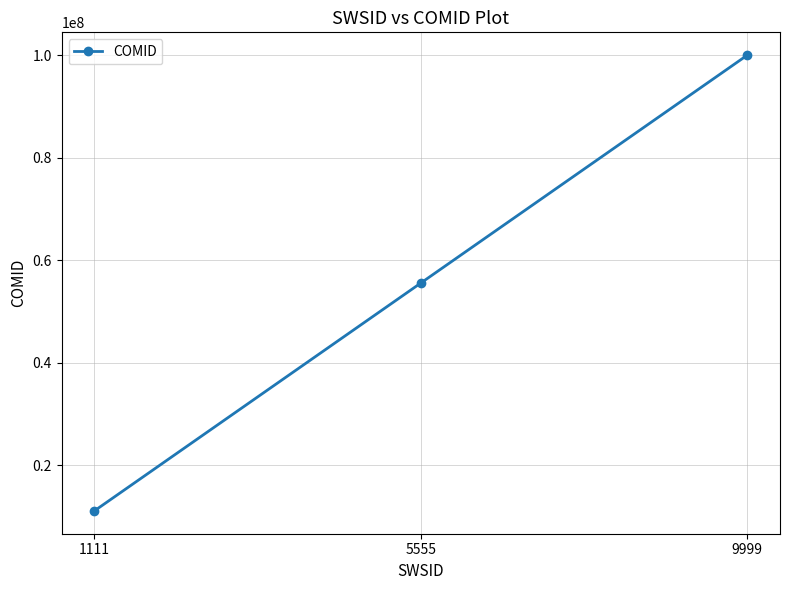

The chart shows a value of 80638808 at 5555. True or false?

False